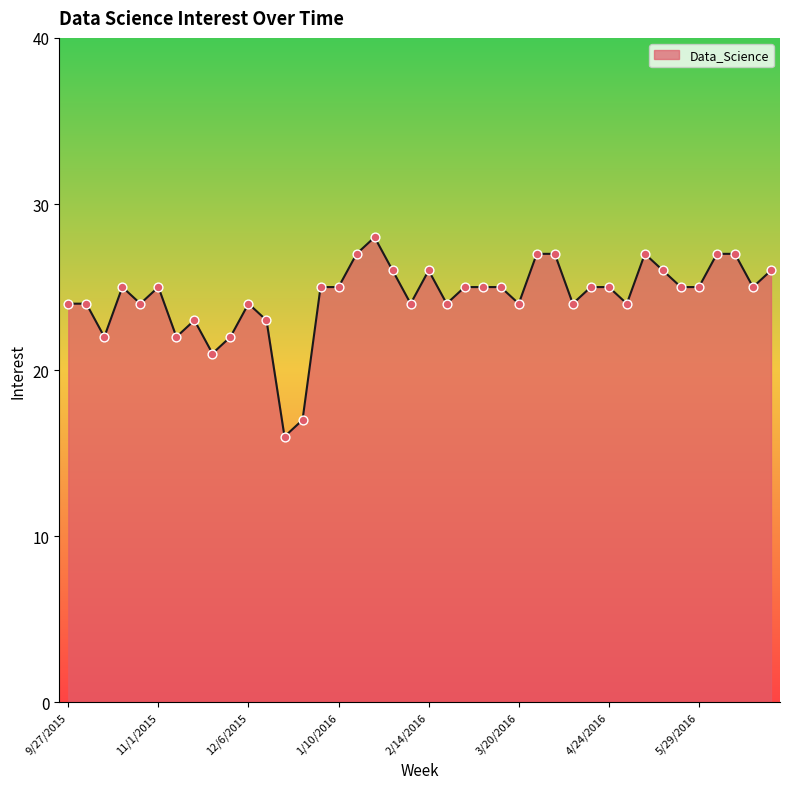

What is the difference between the maximum and minimum values?

12